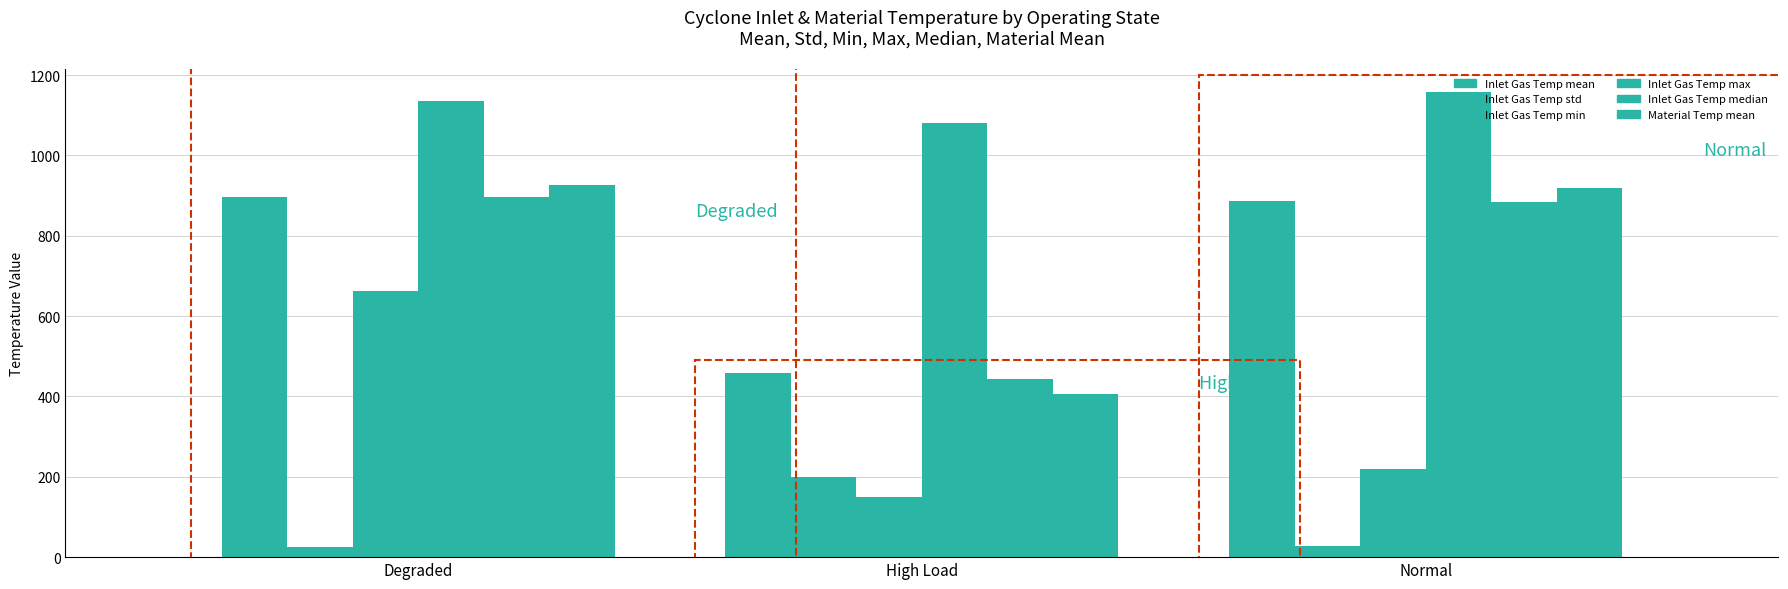

Which has a higher value, Normal or High Load?

Normal